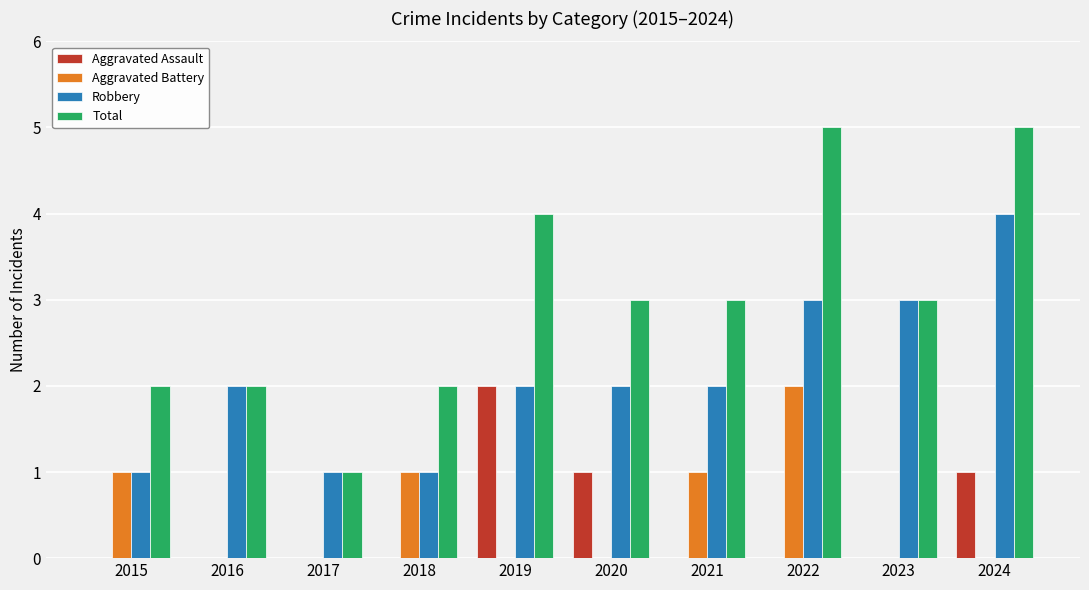

What is the approximate value of Robbery at 2024?

4